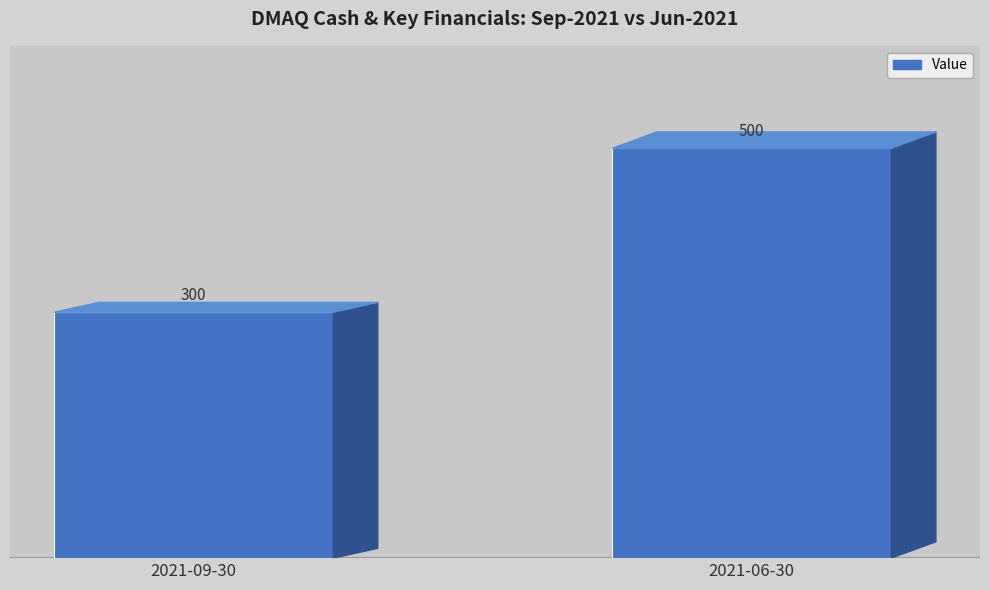

Reading right to left, transcribe all the data shown in this chart.

500	300